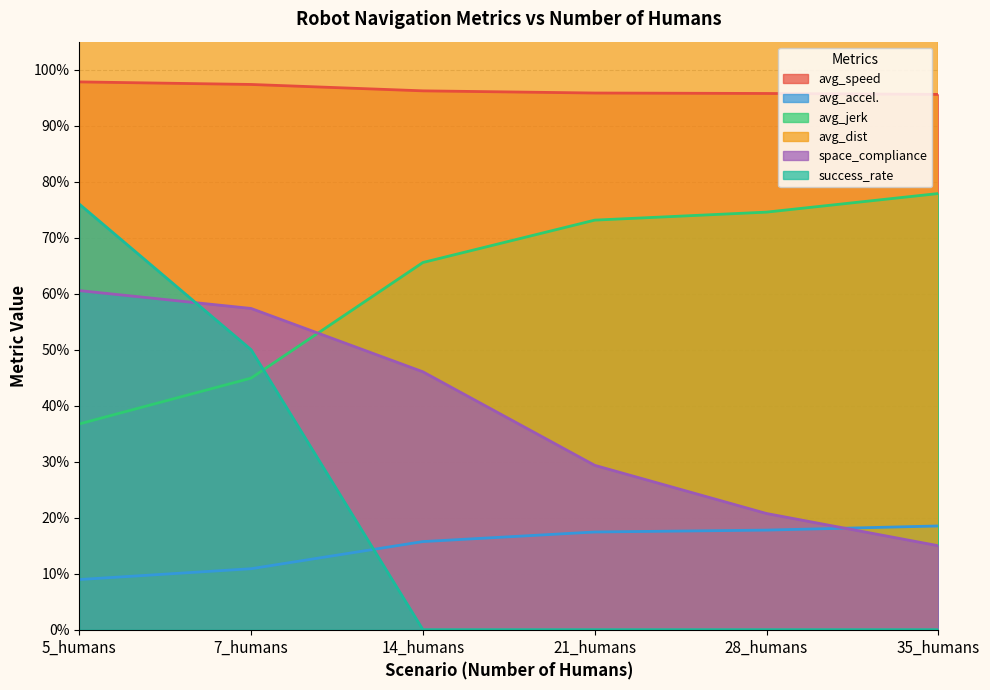

Rank the series by their maximum value, from highest to lowest.

avg_dist, avg_speed, avg_jerk, success_rate, space_compliance, avg_accel.